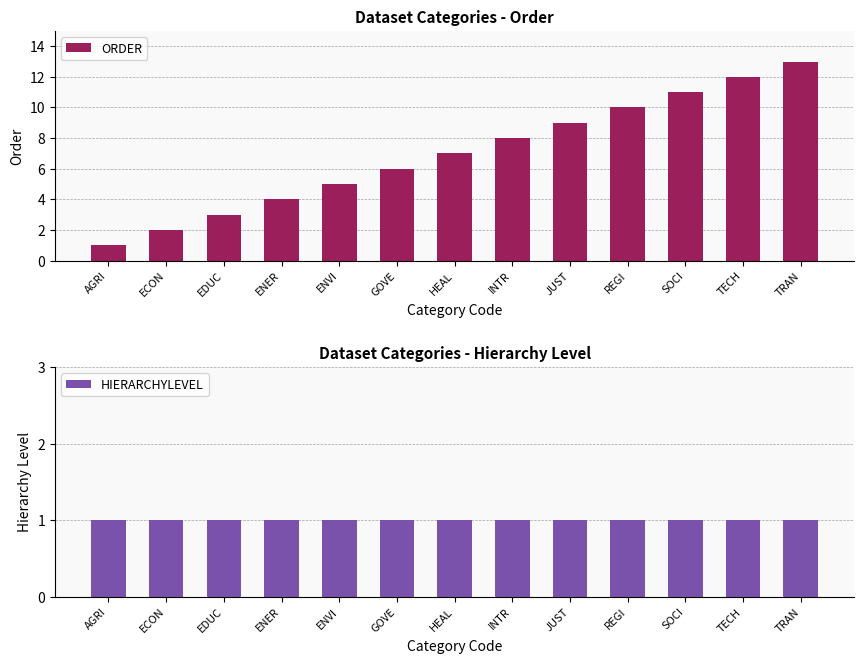

List the labels in order of ORDER value, largest first.

TRAN, TECH, SOCI, REGI, JUST, INTR, HEAL, GOVE, ENVI, ENER, EDUC, ECON, AGRI